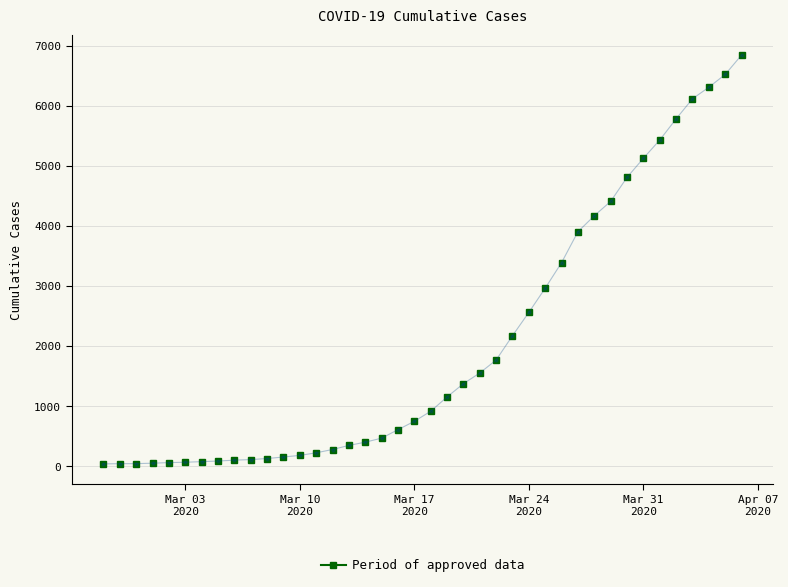

What is the difference between the maximum and minimum values?

6803